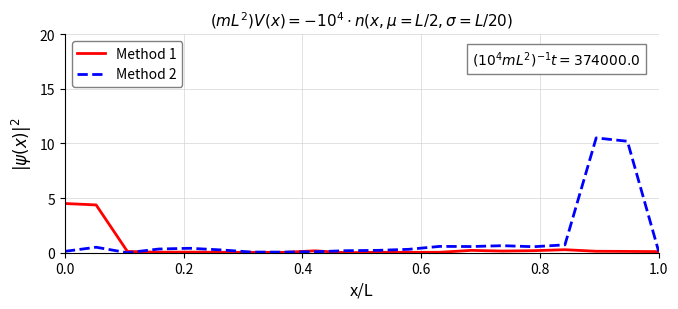

What is the highest value of the Method 2 series?

10.5